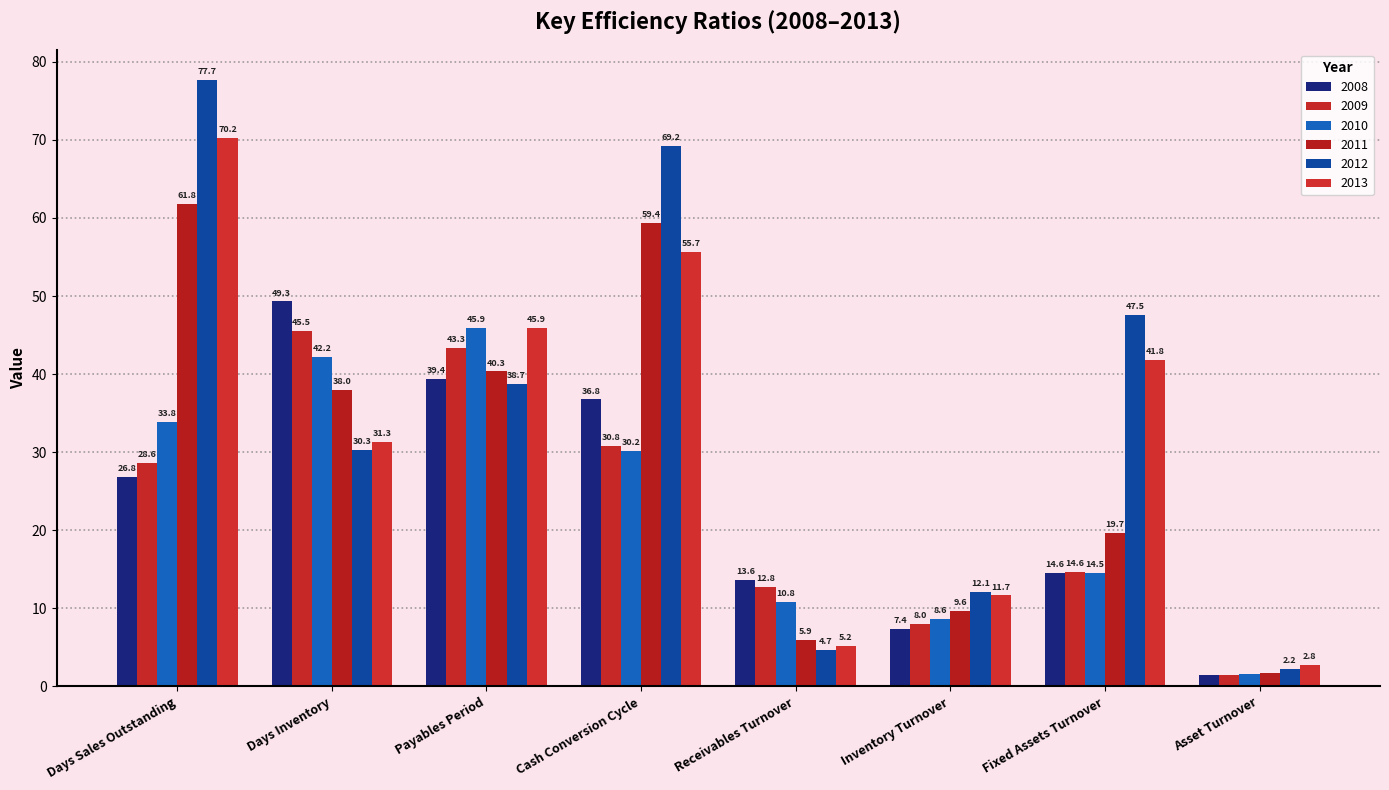

The value of 2009 at Receivables Turnover is 20.1. True or false?

False